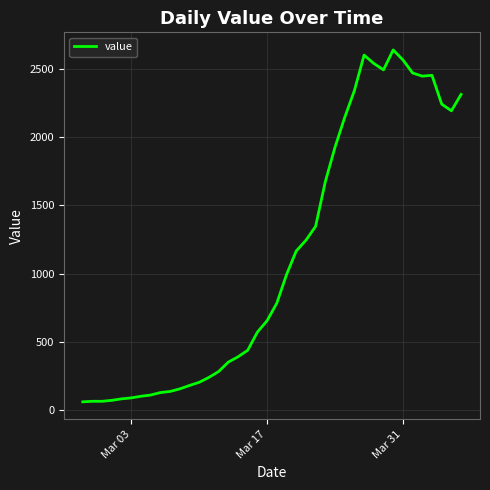

What is the difference between the maximum and minimum values?

2579